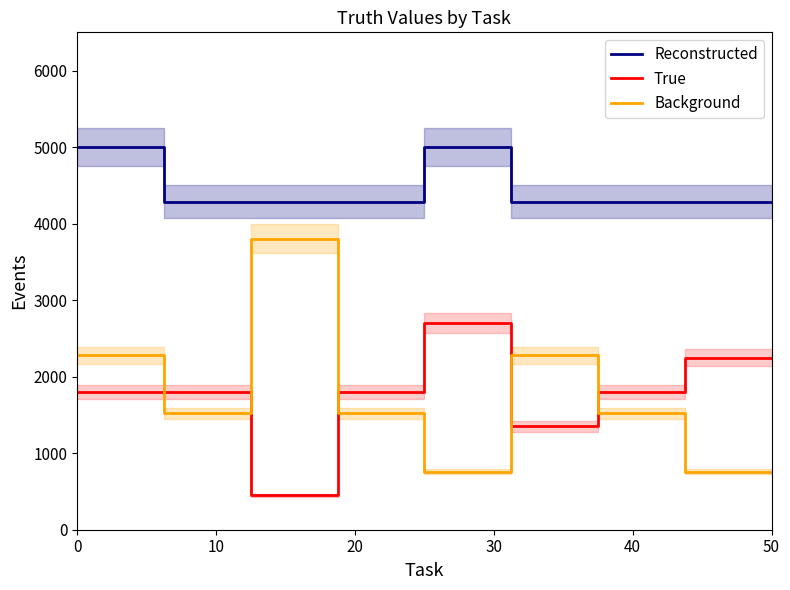

True or false: True and Reconstructed intersect in this chart.

False